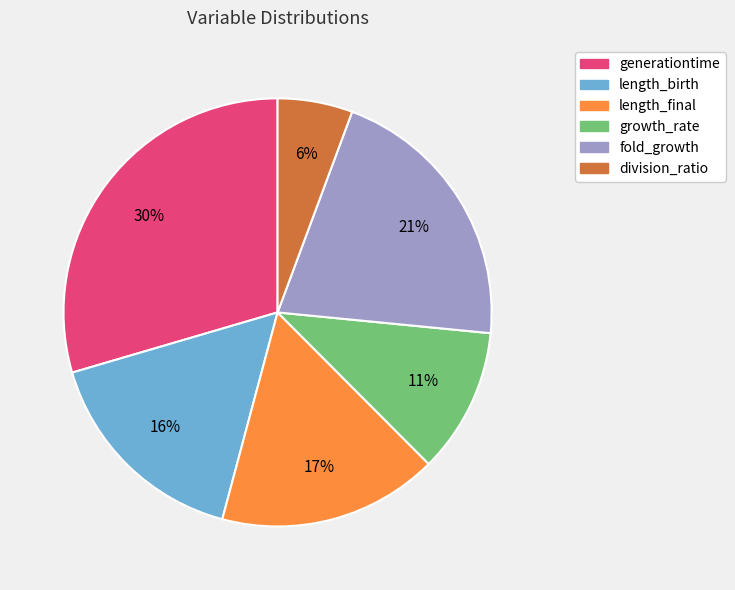

Does division_ratio account for over 50% of the chart?

No